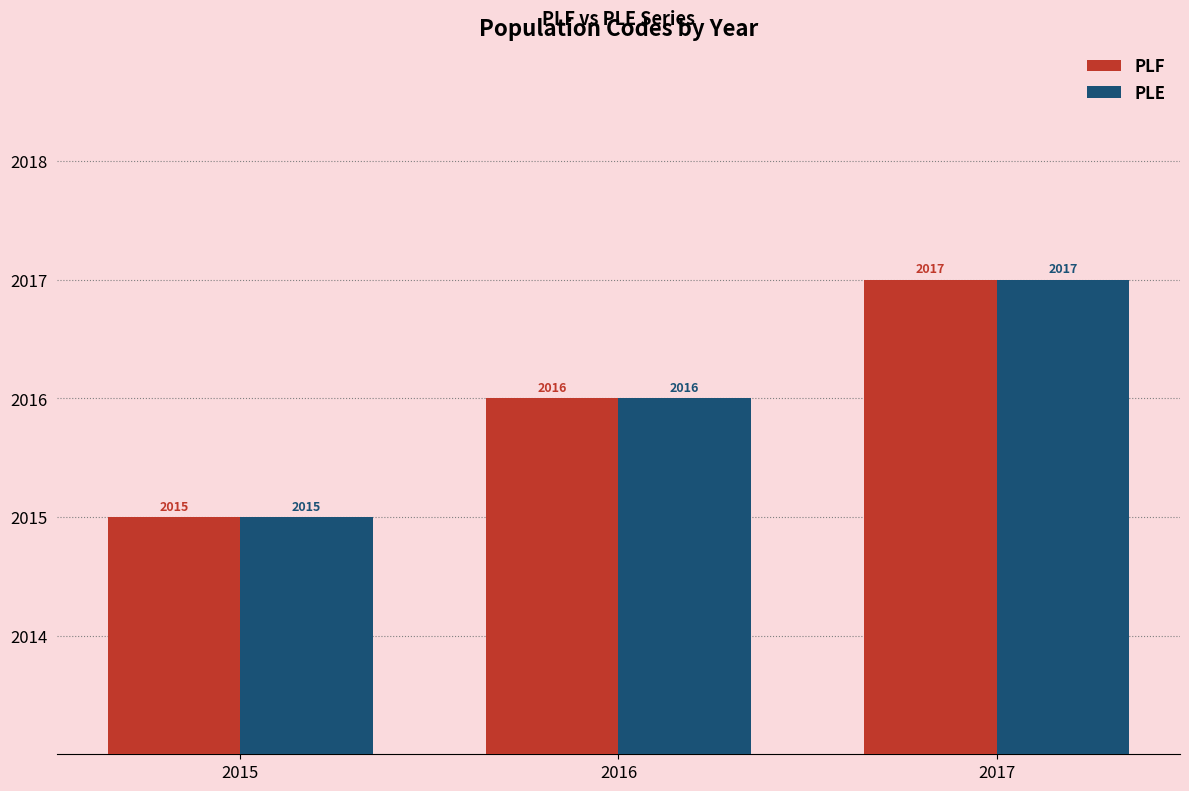

How many data points does each series have?

3